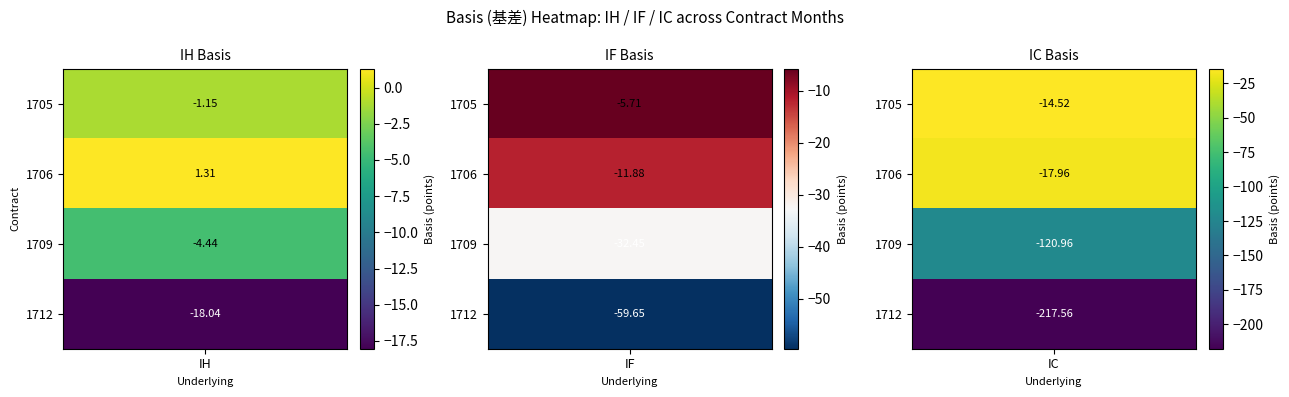

Reading right to left, list all the values displayed in this chart.

IH: 1712=-18.0	1709=-4.4	1706=1.3	1705=-1.1
IF: 1712=-59.7	1709=-32.4	1706=-11.9	1705=-5.7
IC: 1712=-217.6	1709=-121.0	1706=-18.0	1705=-14.5